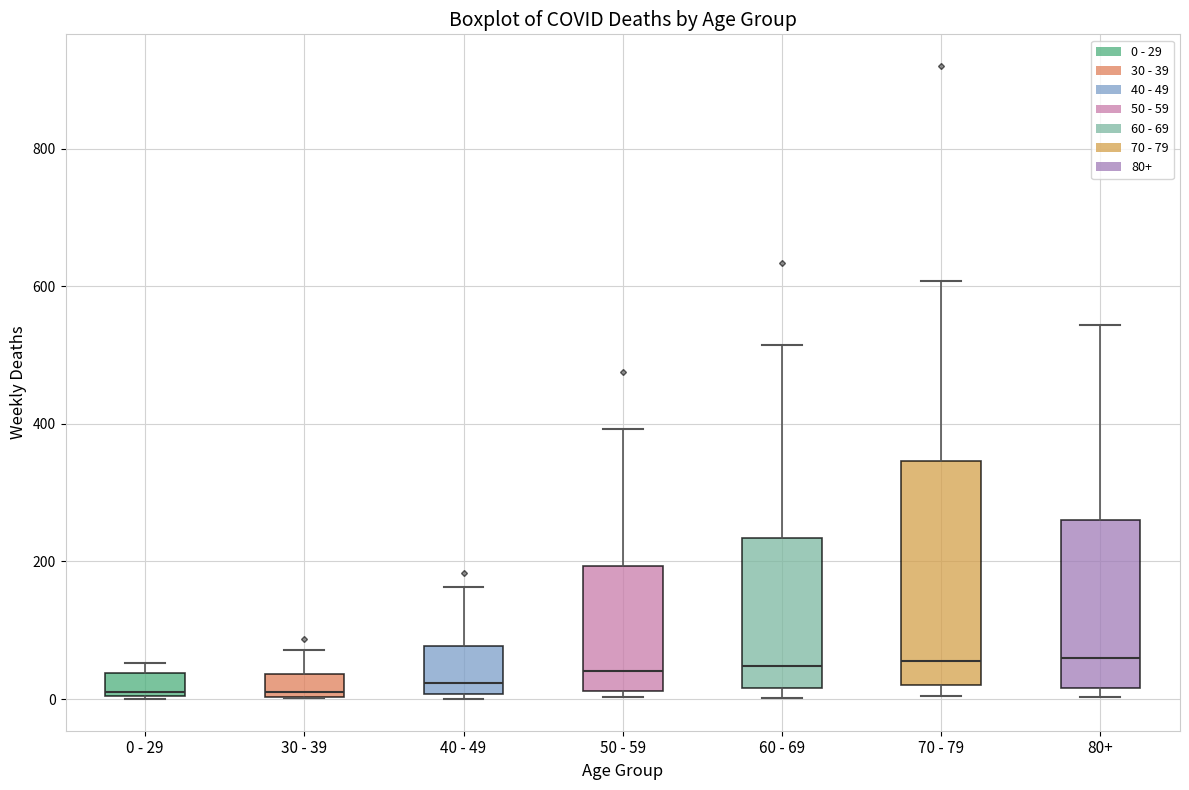

Where does the median line of the box for 0 - 29 sit on the y-axis? The values are not printed on the chart, so give them approximately, as read against the axis.

20